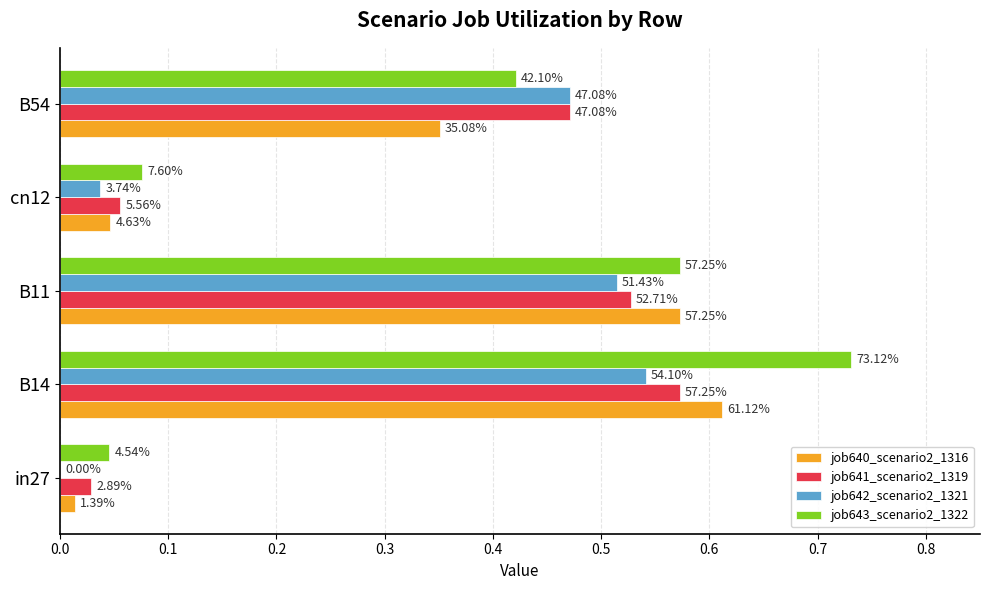

What are all the series names shown in the legend?

job640_scenario2_1316, job641_scenario2_1319, job642_scenario2_1321, job643_scenario2_1322